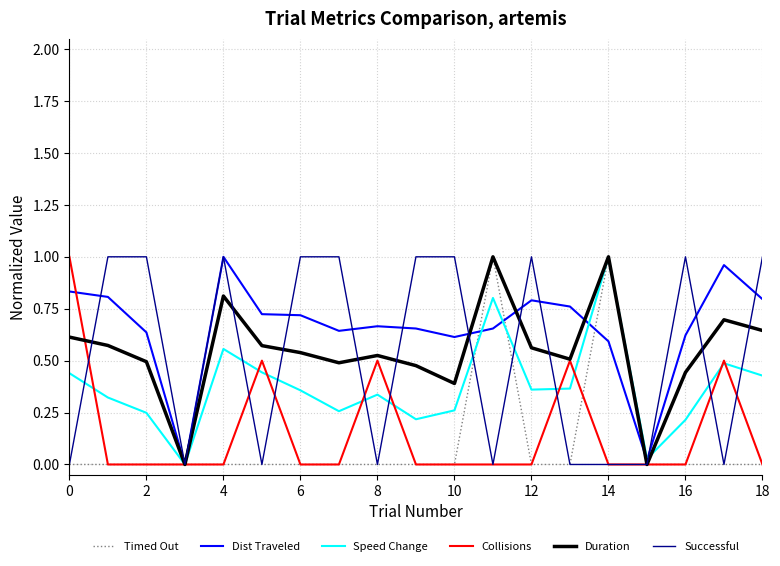

How many categories are shown in the chart?

19